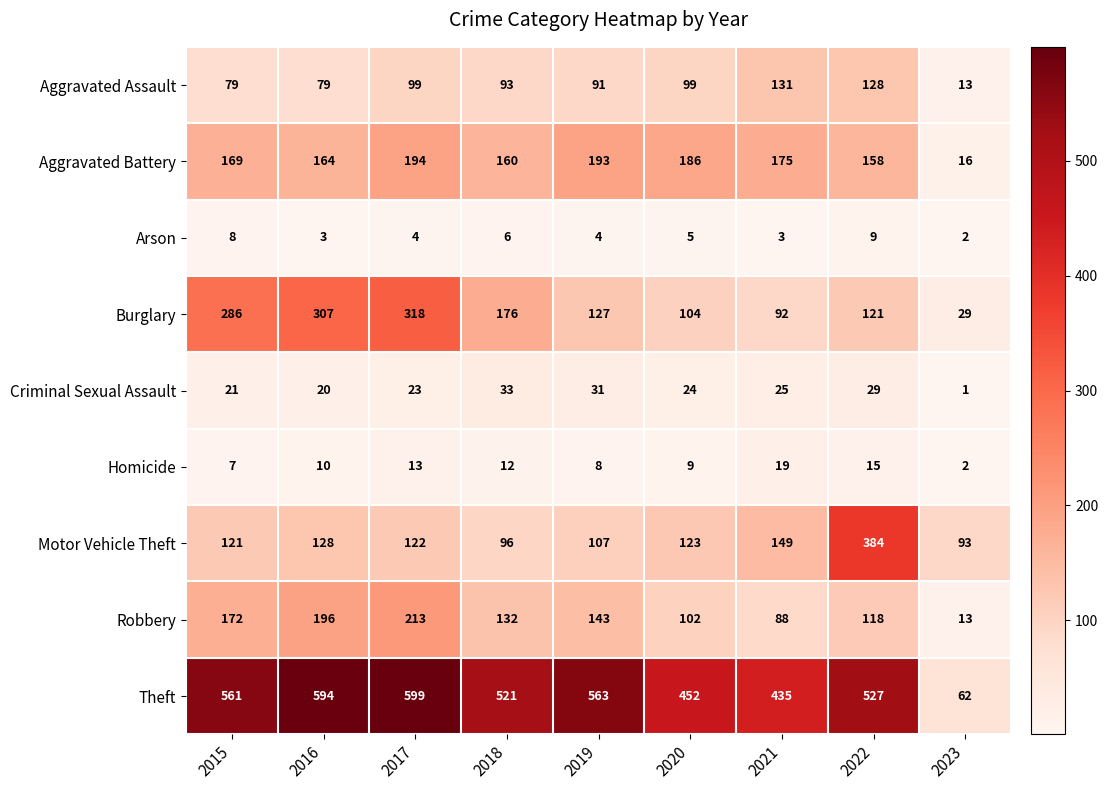

Is the value of Aggravated Battery at 2023 greater than the value of Burglary at 2023?

No